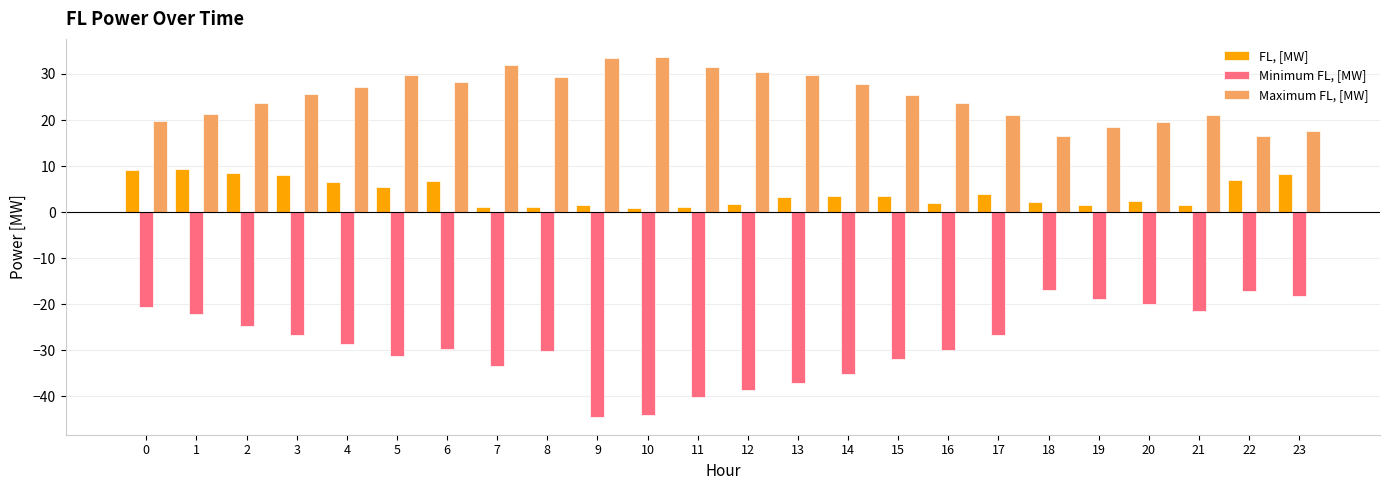

True or false: FL, [MW] has a value of 8.4 at 2.

True